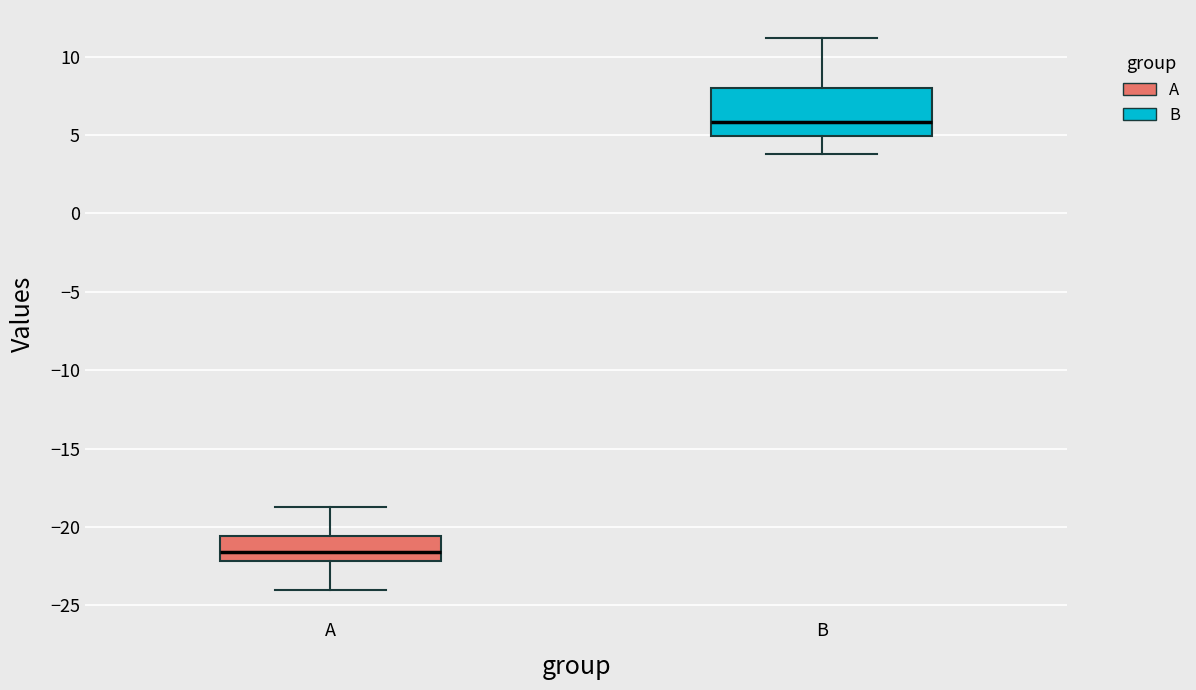

Where does the lower whisker of the box for B end on the y-axis? The values are not printed on the chart, so give them approximately, as read against the axis.

4.0